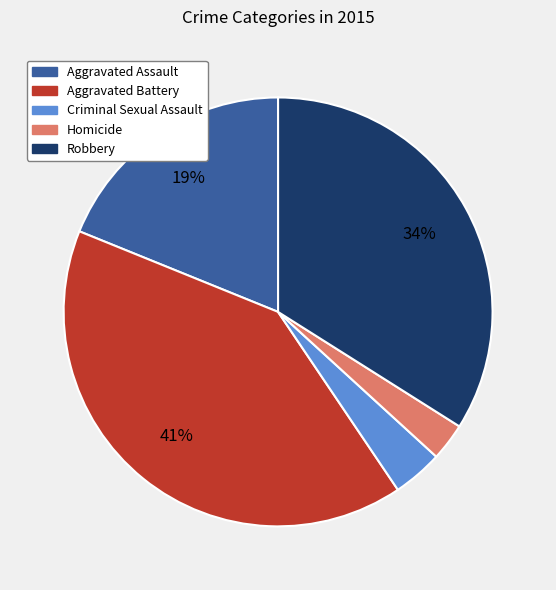

Is it true that Homicide is 3% of the pie?

True